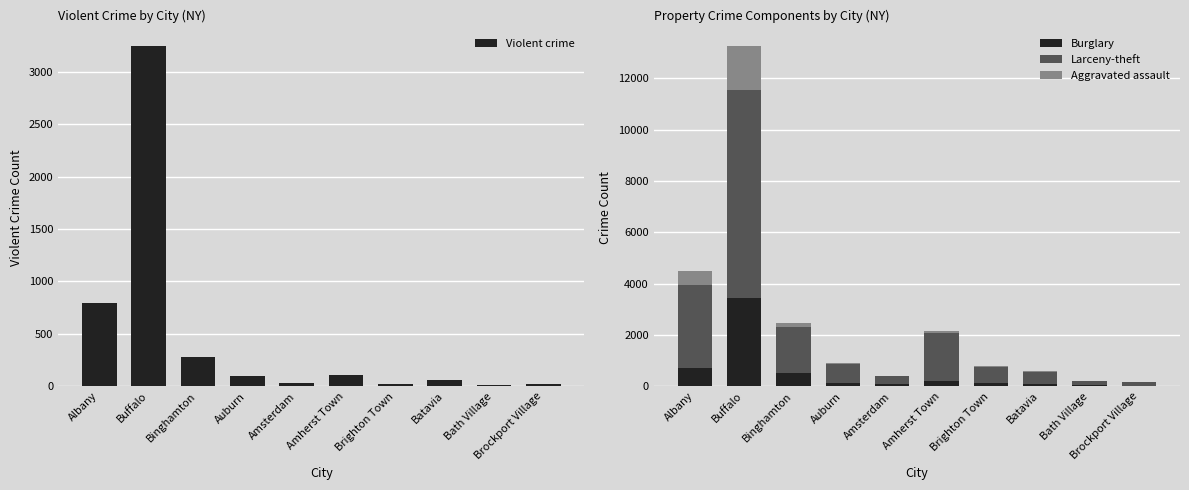

What are all the series names shown in the legend?

Violent crime, Burglary, Larceny-theft, Aggravated assault